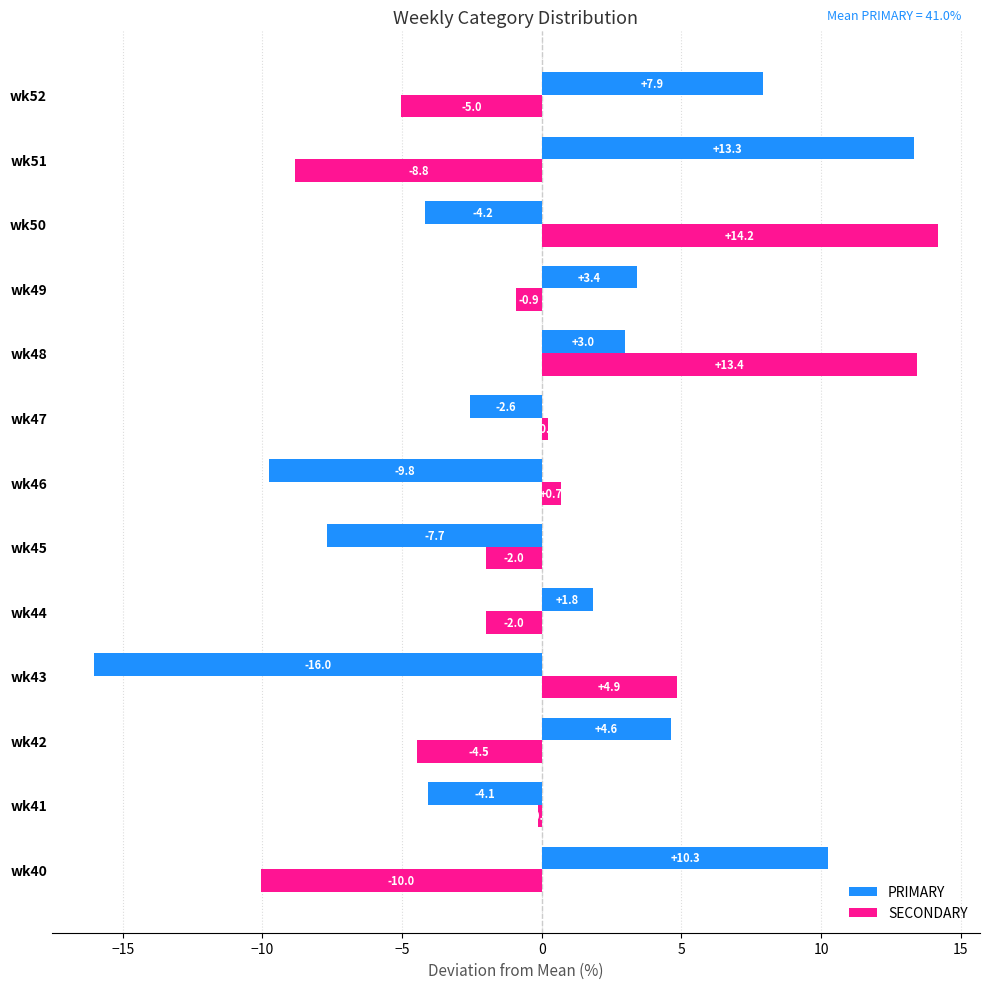

Which series has the largest range (max minus min)?

PRIMARY